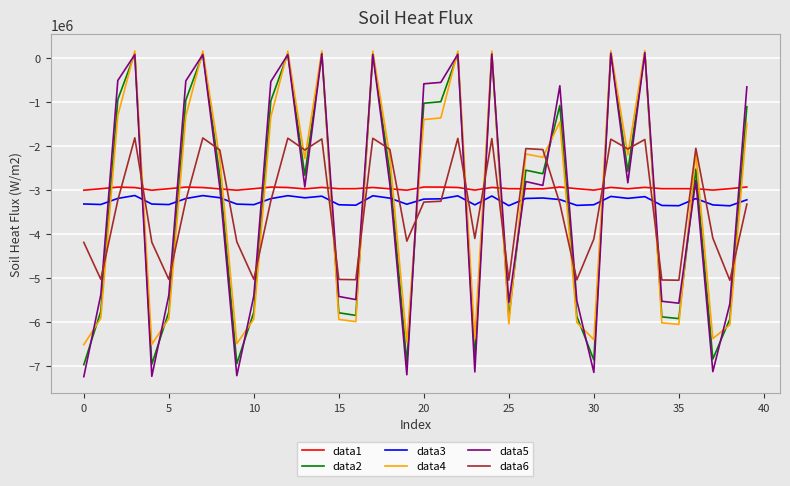

True or false: data2 has more than 0 points higher than both neighbors.

True